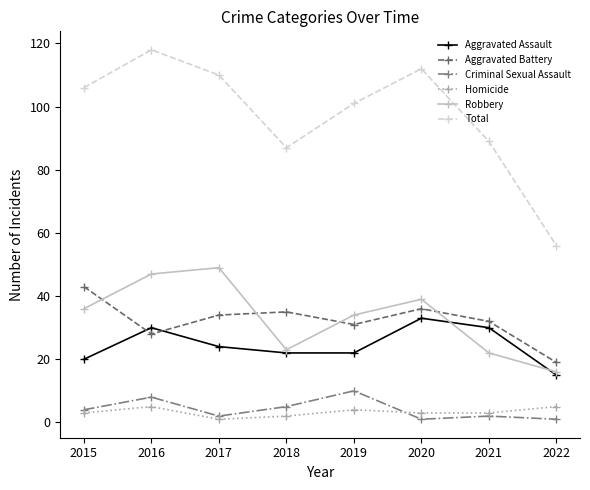

Which series changed the most between 2015 and 2019?

Aggravated Battery